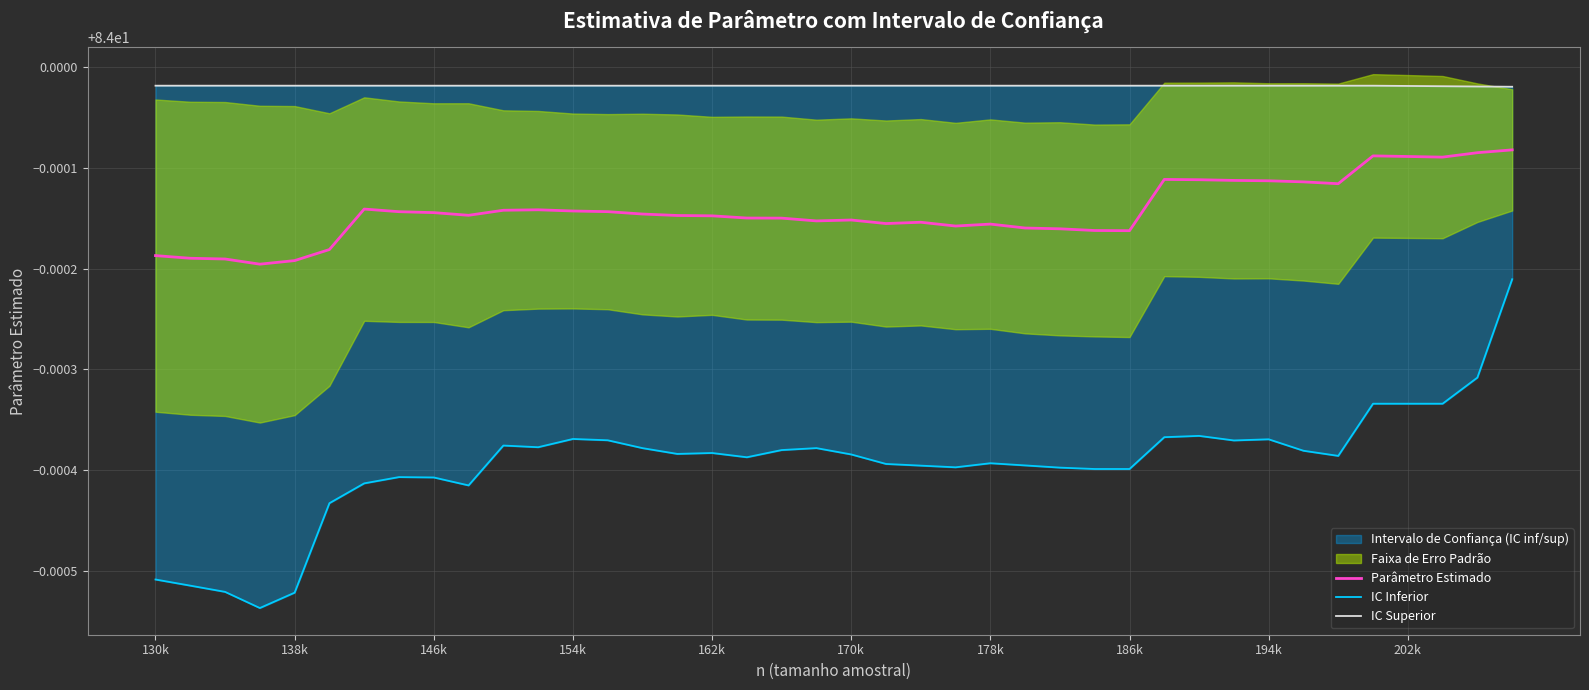

True or false: Parâmetro Estimado has more than 1 interior local peaks.

True